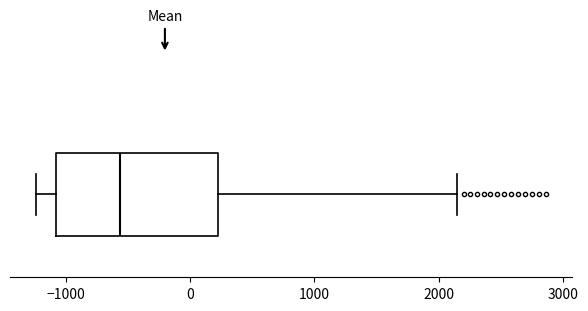

Read this box plot against the x-axis: the position of the median line, the range covered by the box, and the ends of both whiskers. The values are not printed on the chart, so give them approximately, as read against the axis.

median -600, box -1100 to 200, whiskers -1200 to 2100